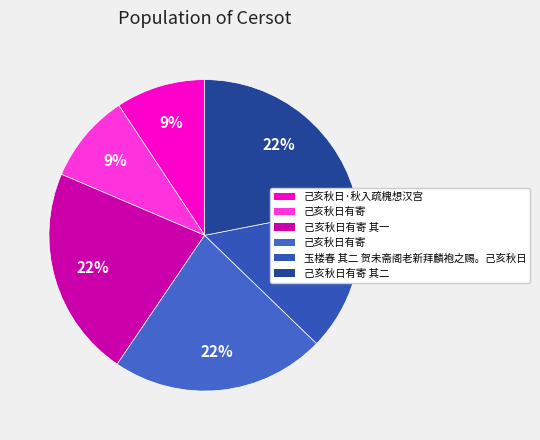

To the nearest percent, what is the average slice percentage?

17%